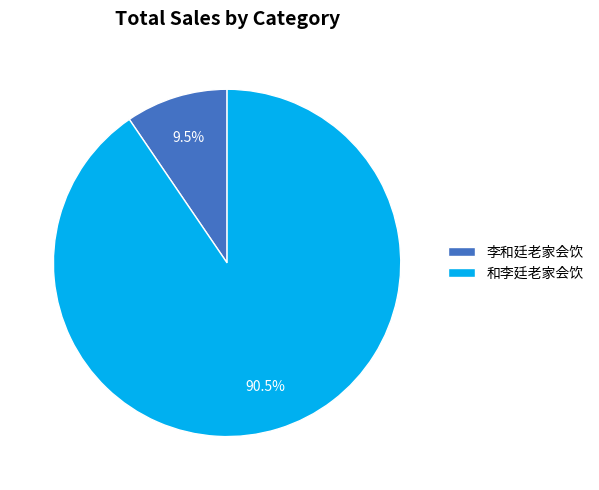

What portion of the pie excludes 李和廷老家会饮?

90.5%